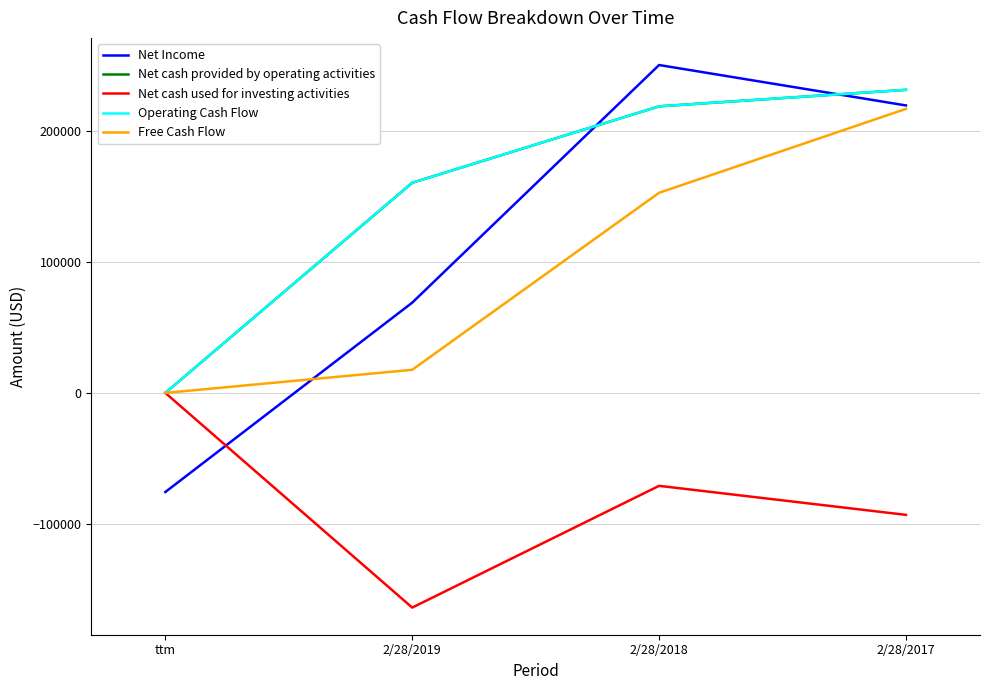

Does the chart display data point markers on the line(s)?

No